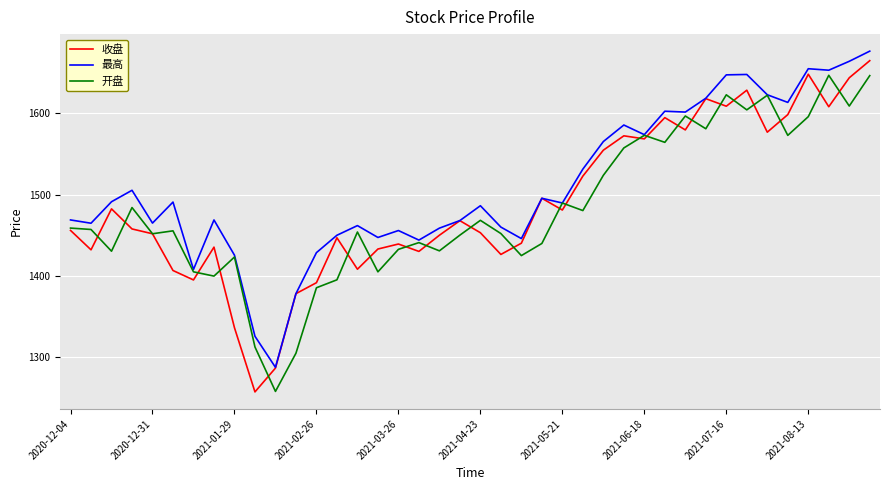

How many values in the 最高 series are below 1489?

20